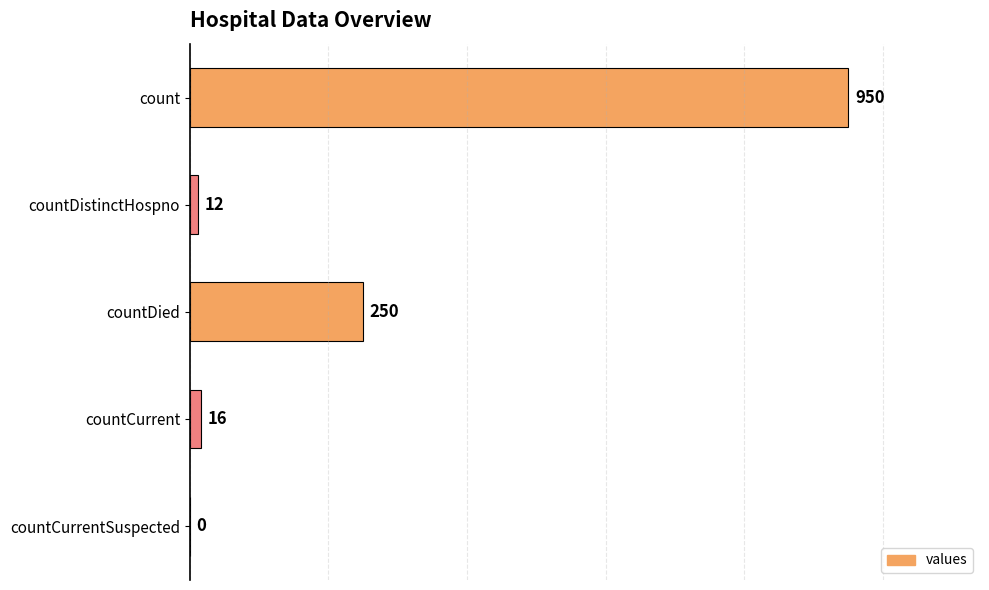

What is the sum of all values?

1228